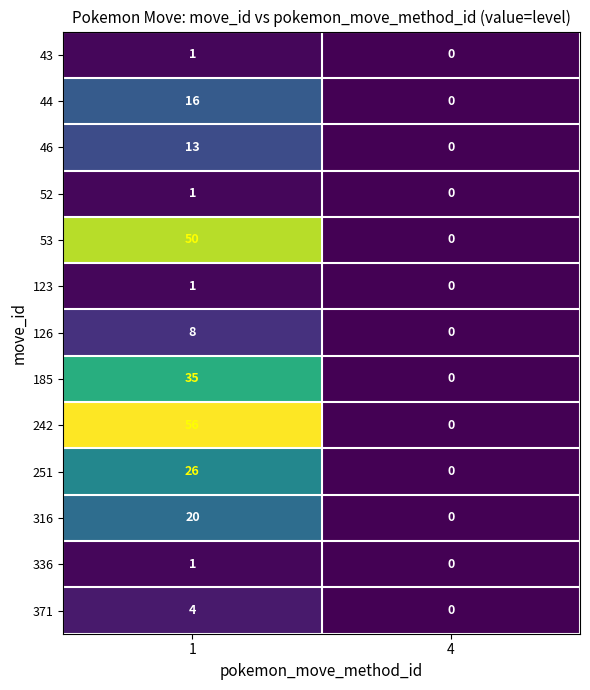

The value of 371 at 4 is -2. True or false?

False